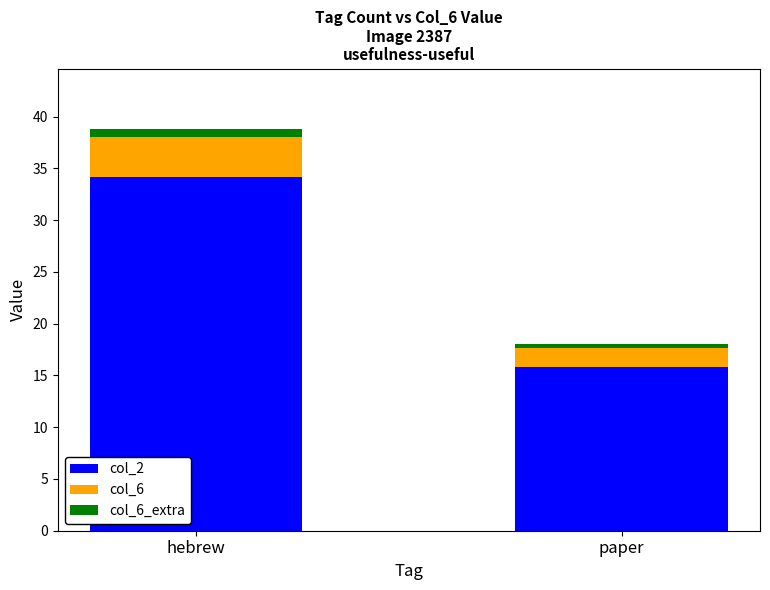

The col_2 series shows 34.2 at hebrew. True or false?

True